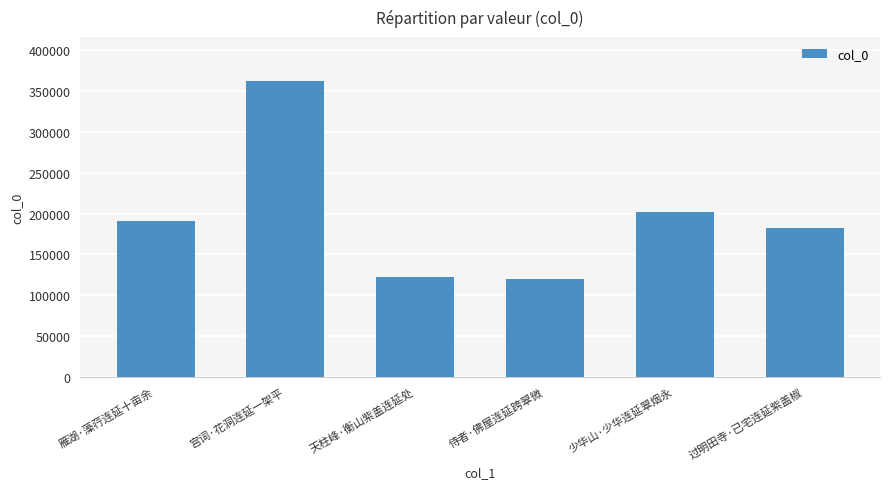

What is the maximum value shown in the chart?

362062